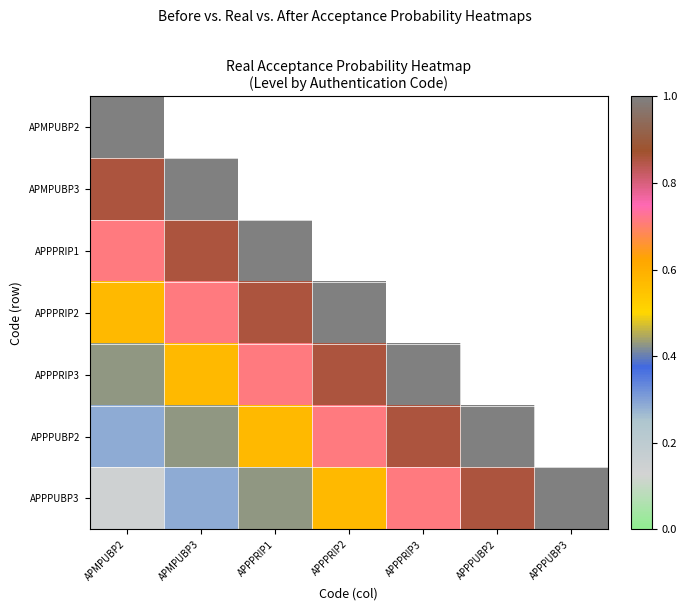

Rank the series by their maximum value, from highest to lowest.

APMPUBP2, APMPUBP3, APPPRIP1, APPPRIP2, APPPRIP3, APPPUBP2, APPPUBP3